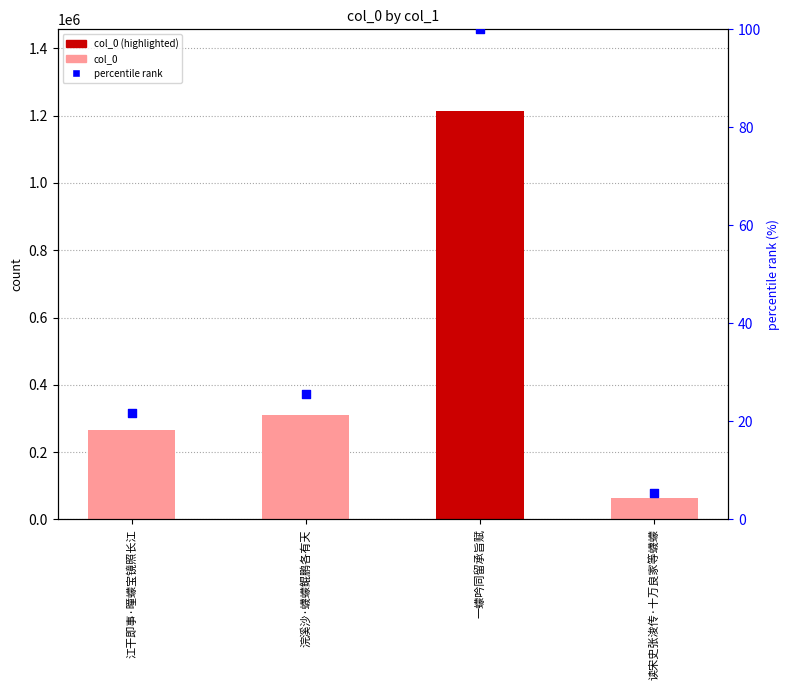

Is the value of col_0 at 浣溪沙·蠛蠓鲲鹏各有天 greater than the value of percentile rank at 一蠓吟同留承旨赋?

Yes